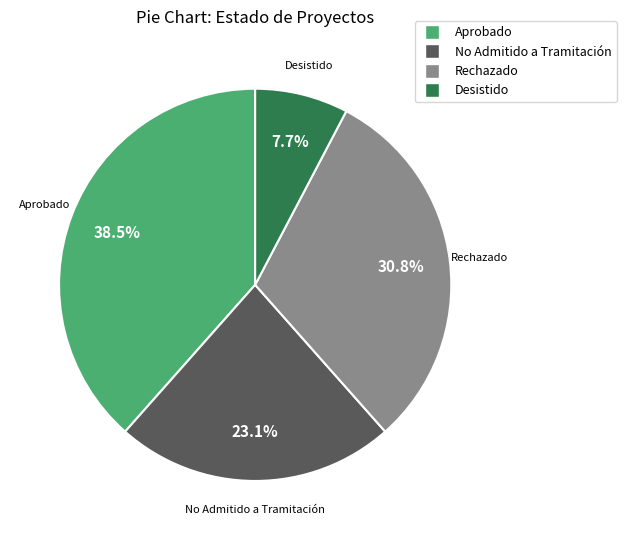

Which has a higher value, No Admitido a Tramitación or Aprobado?

Aprobado